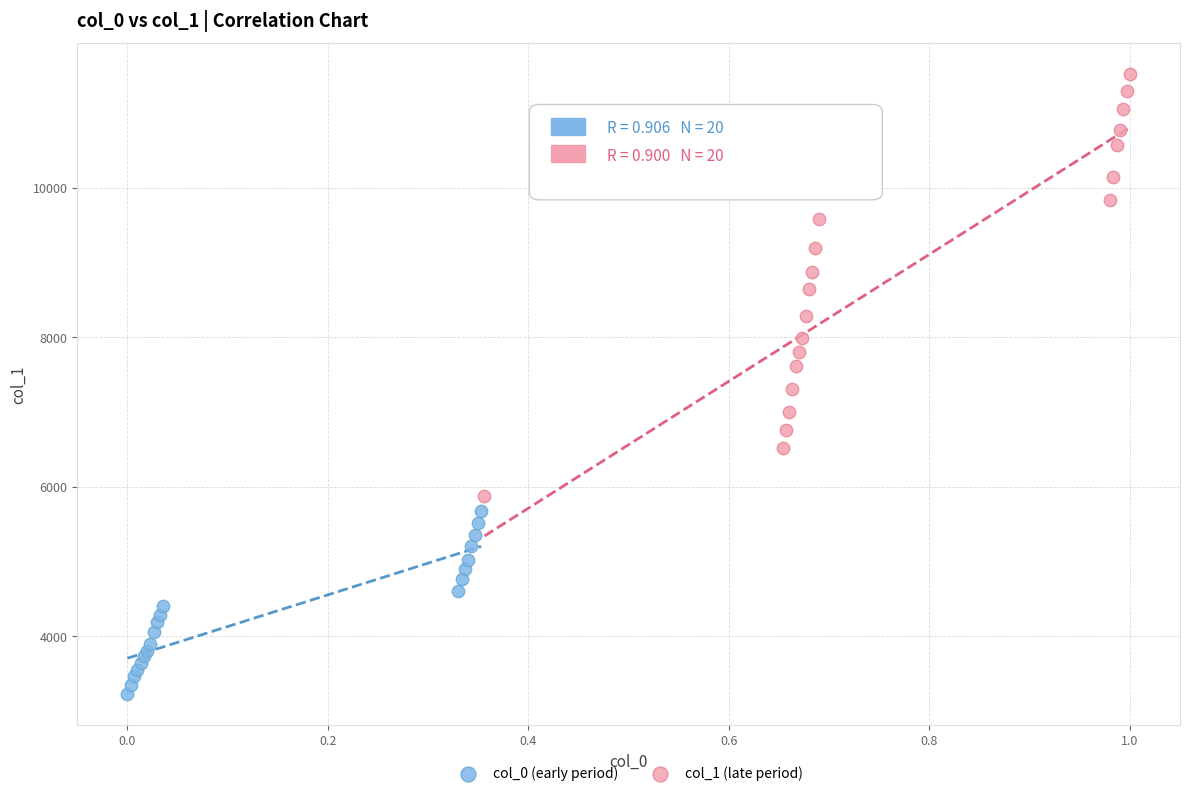

Which series reaches the minimum Y coordinate?

col_0 (early period)